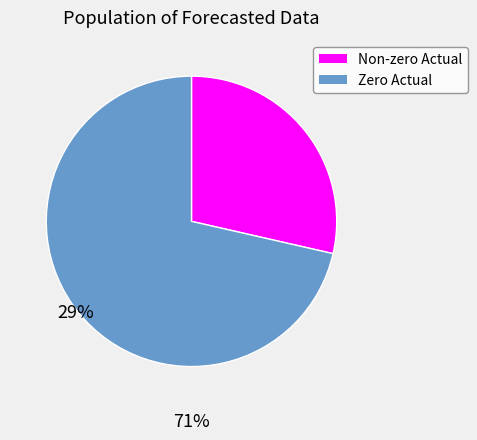

Which category has the biggest portion of the pie?

Zero Actual